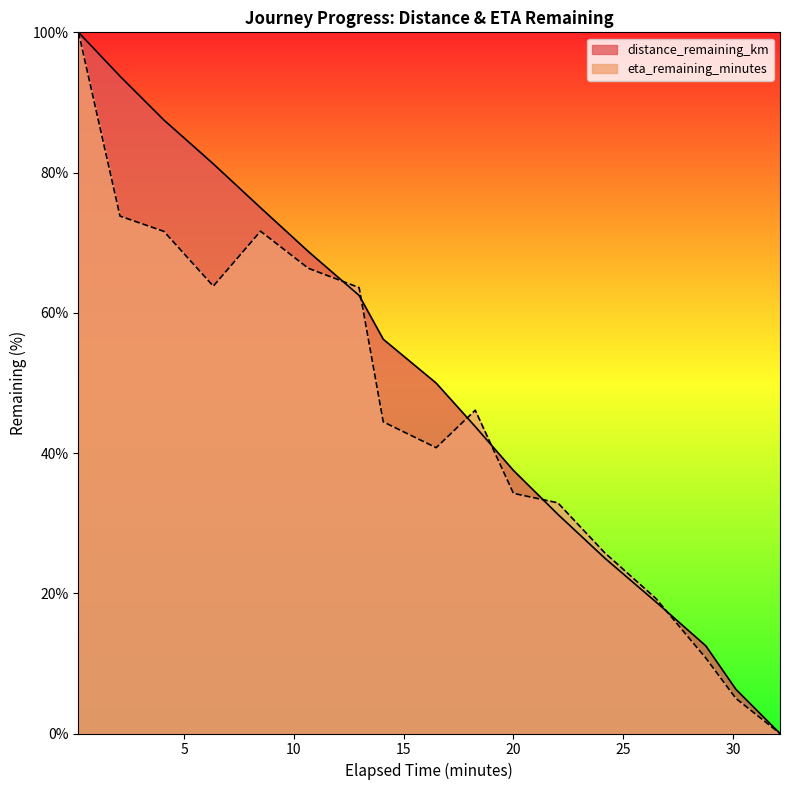

After their last crossing, which series has the higher values: eta_remaining_minutes or distance_remaining_km?

distance_remaining_km